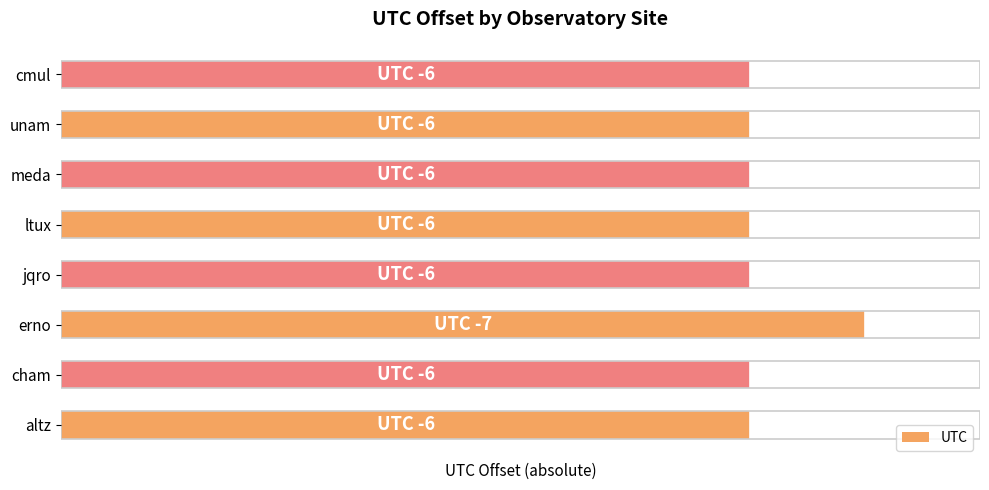

How many values are between 6 and 7?

8